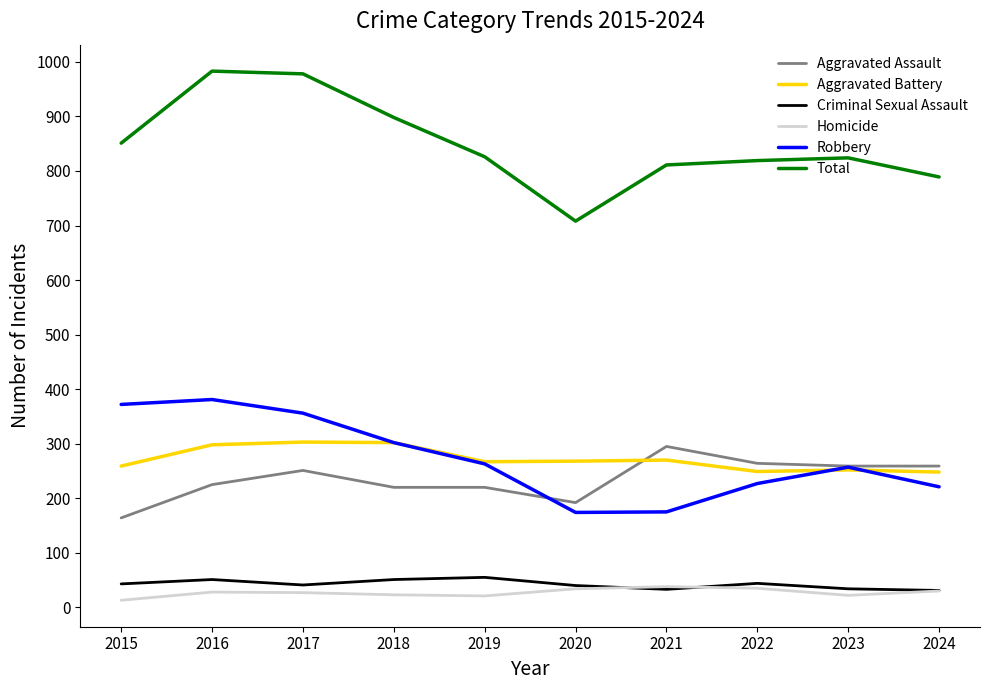

What is the total value across all series at 2024?

1578